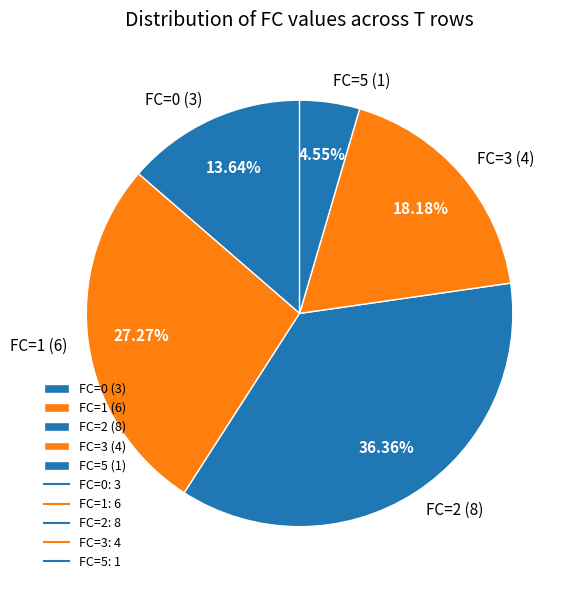

Does FC=5 (1) account for over 50% of the chart?

No